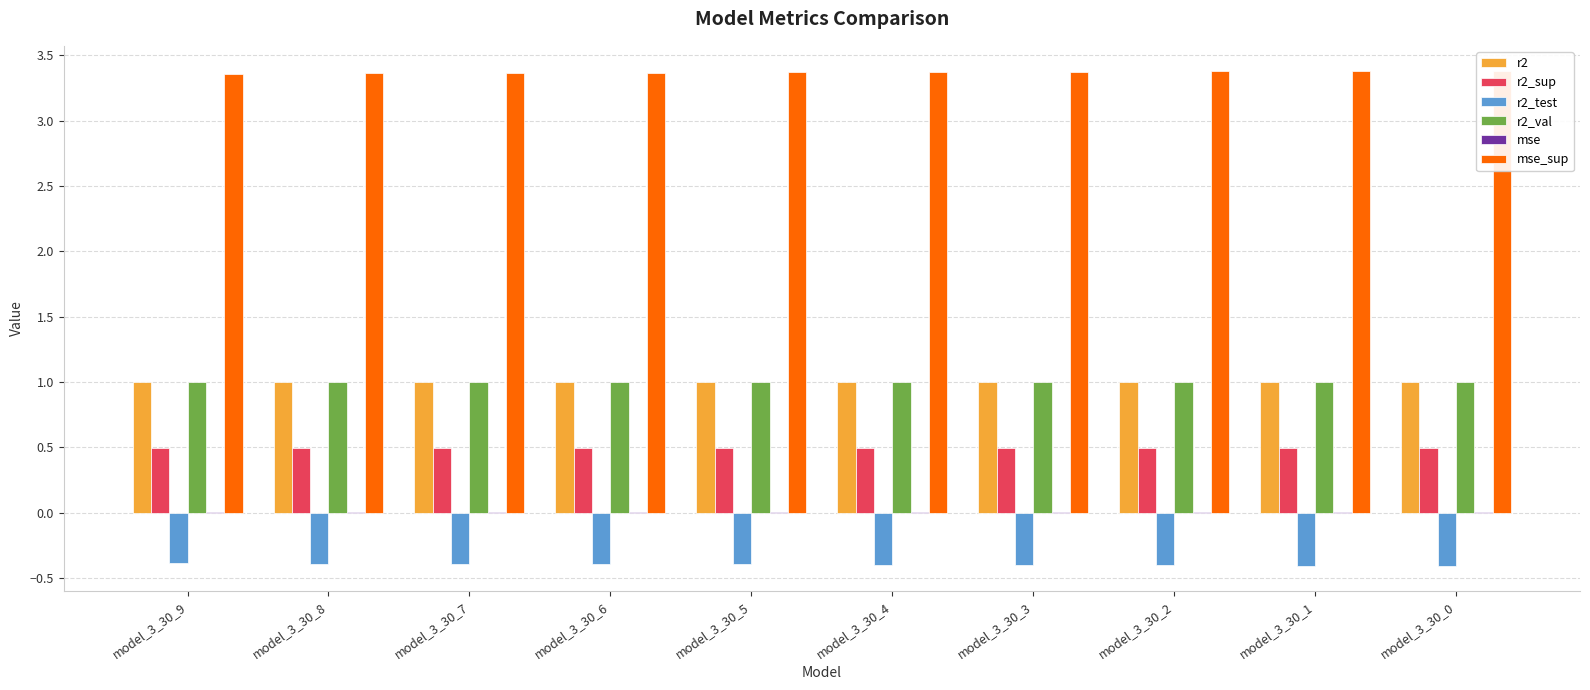

Which series changed the most between model_3_30_8 and model_3_30_7?

mse_sup